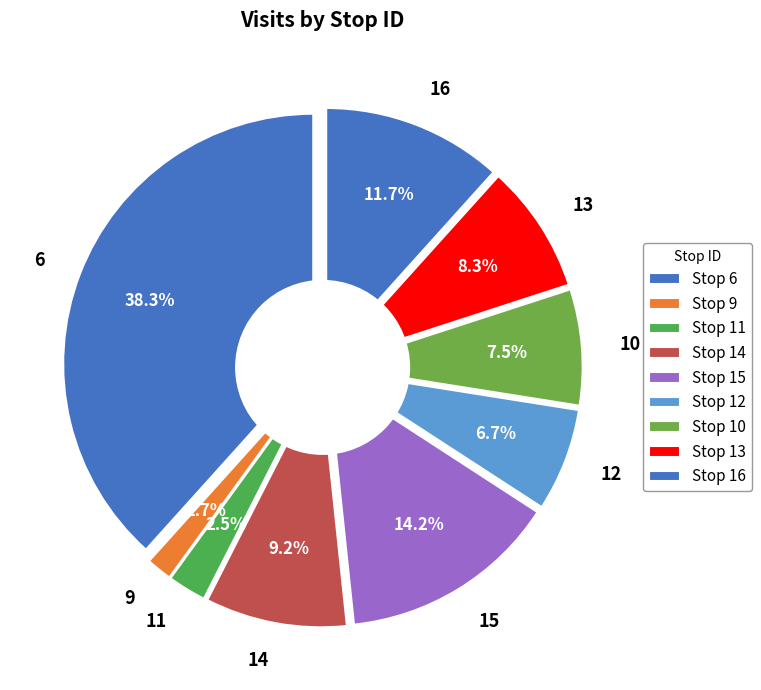

Combined, do 13 and 14 account for over 50%?

No